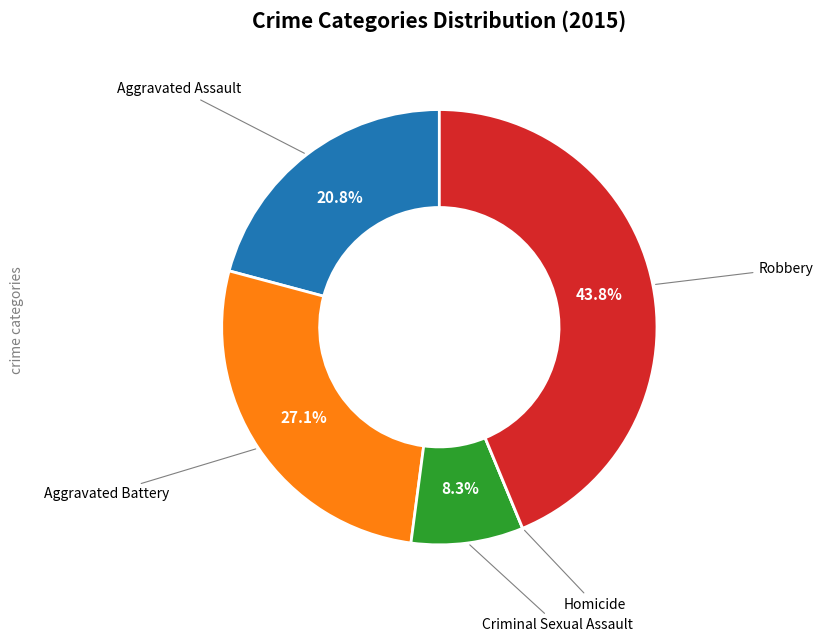

Is there a majority slice in this chart?

No